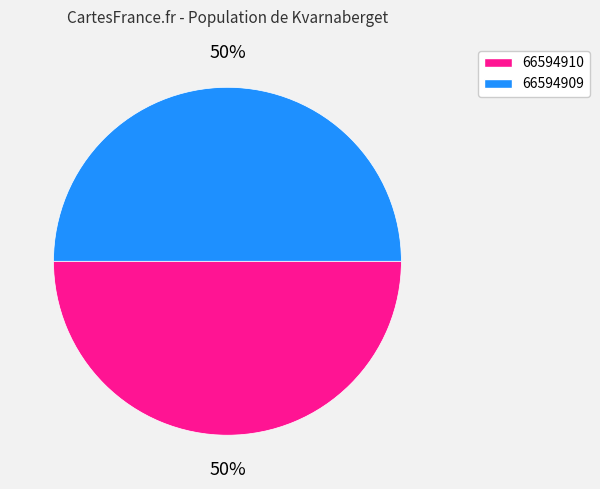

To the nearest percent, what is the average slice percentage?

50%